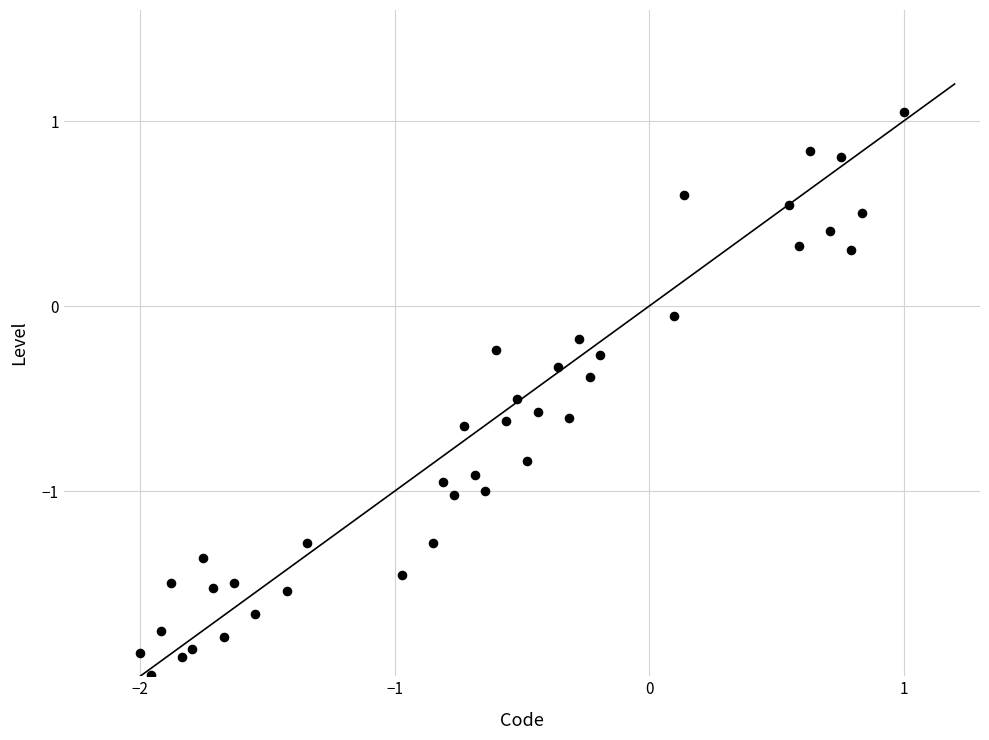

What is the range of X values (max minus min)?

3.0